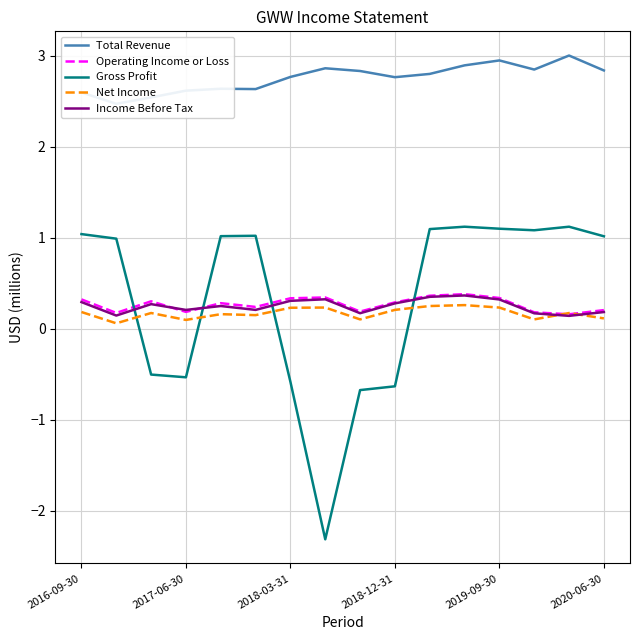

True or false: Net Income and Total Revenue cross at least once.

False